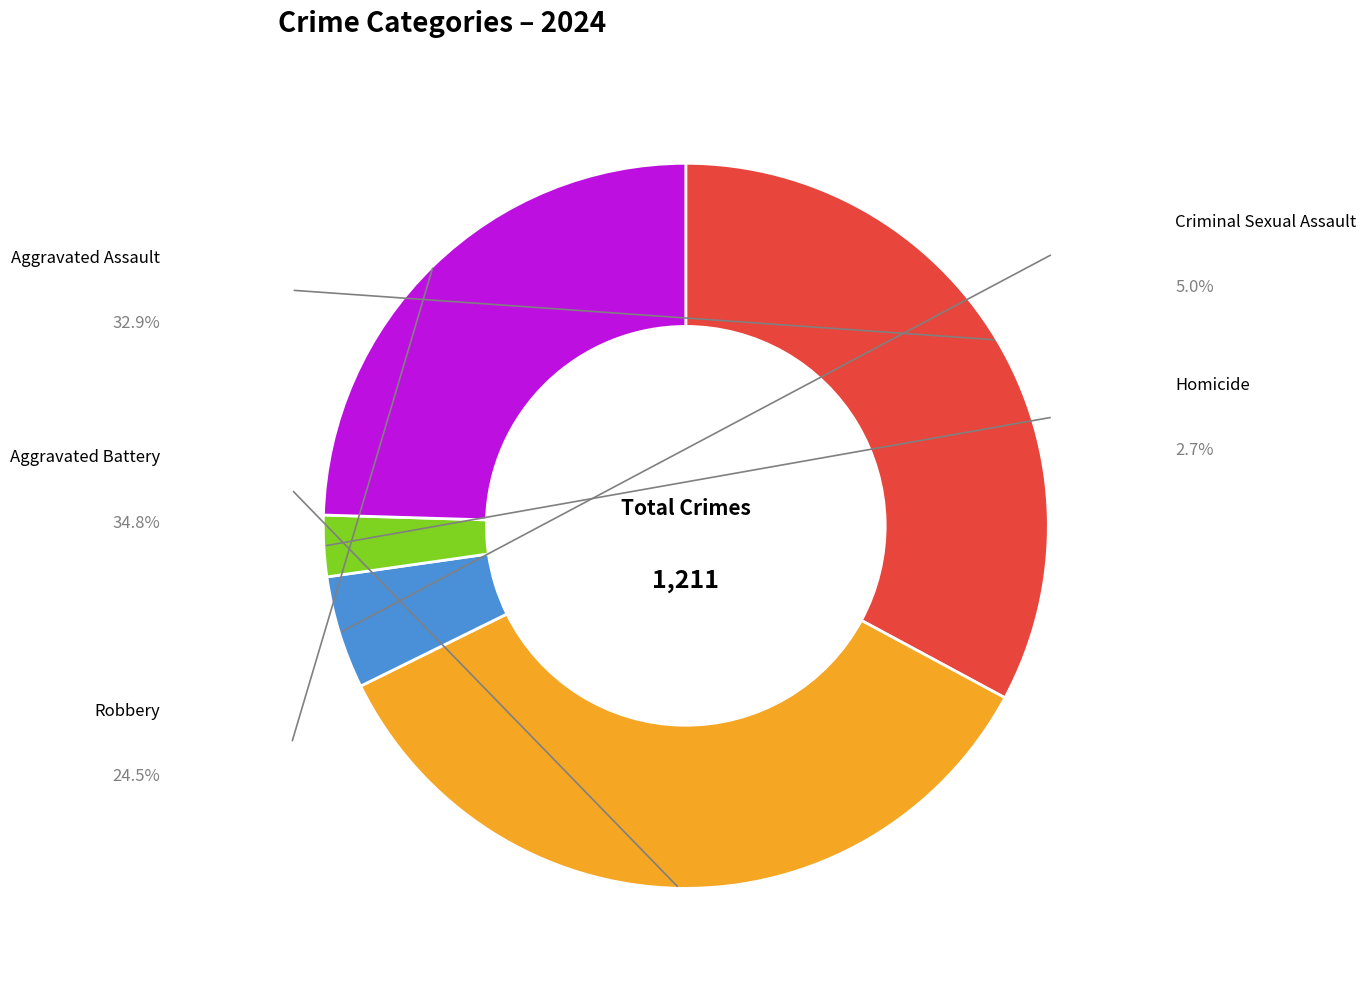

Is there any slice that represents more than half of the pie?

No